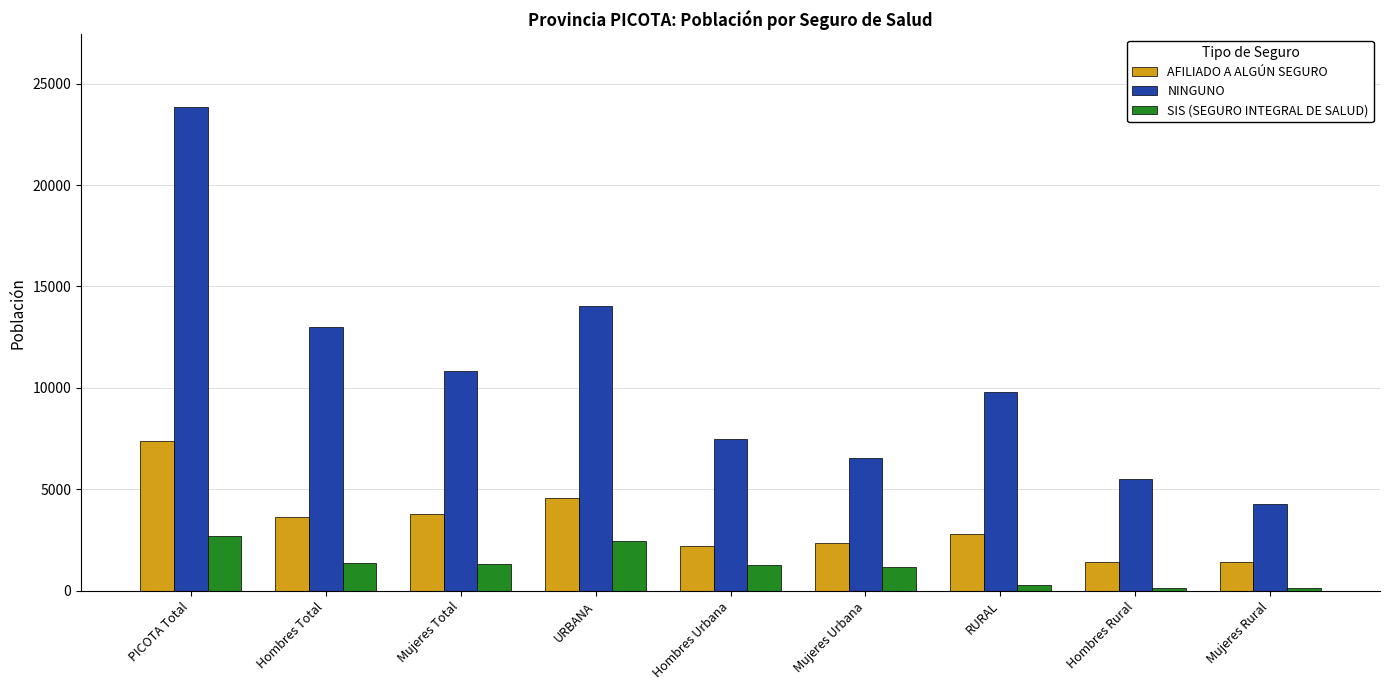

What position from the left is Mujeres Rural?

9